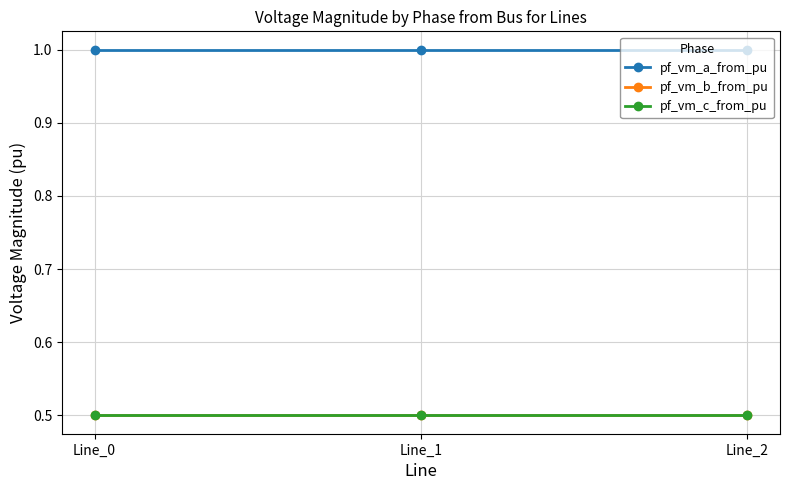

What is the smallest value displayed?

0.5